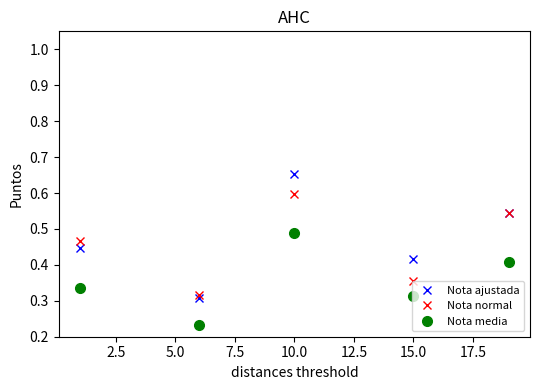

True or false: Nota media and Nota normal cross at least once.

False